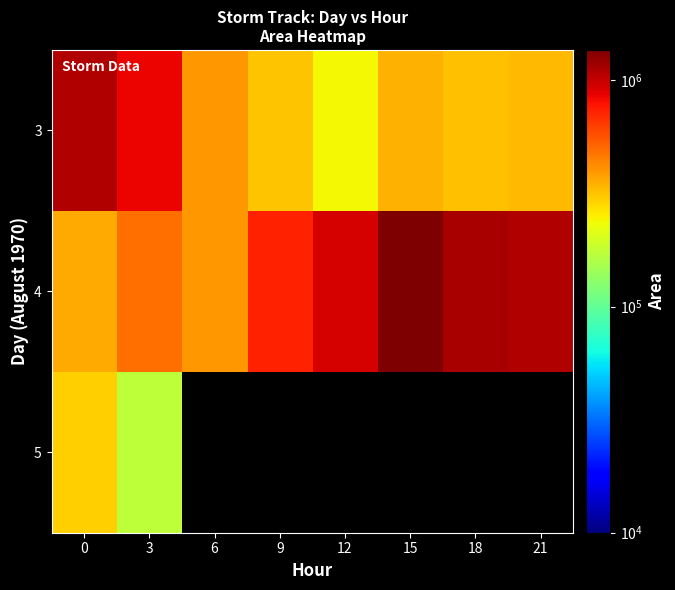

What is the difference between the second highest and minimum values in the 4 series?

769375.0